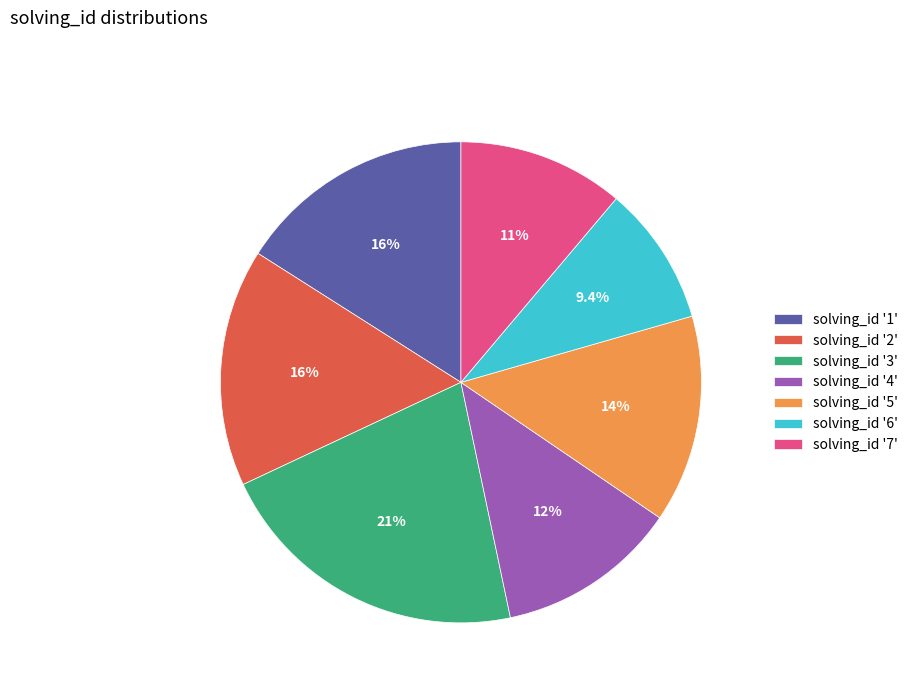

Between solving_id '2' and solving_id '4', which is larger?

solving_id '2'